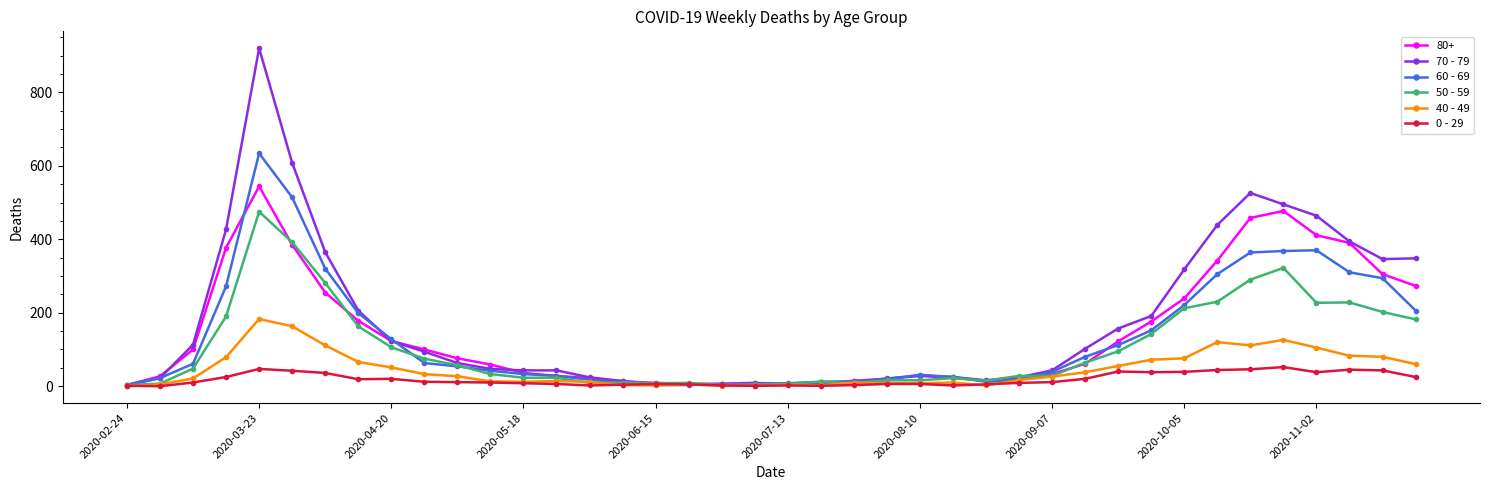

True or false: 60 - 69 has more than 2 interior local peaks.

True